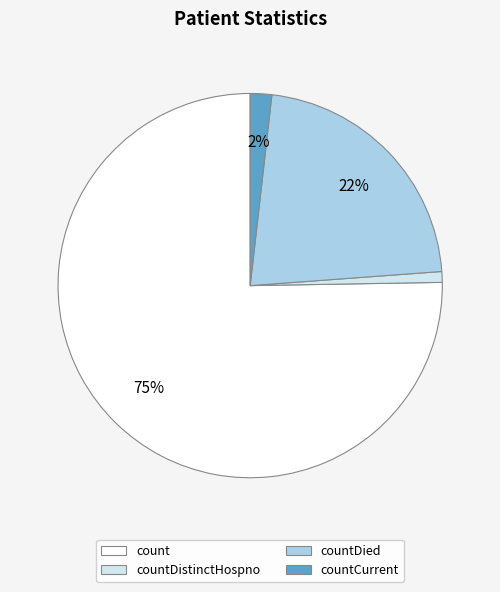

To the nearest percent, what is the average slice percentage?

25%